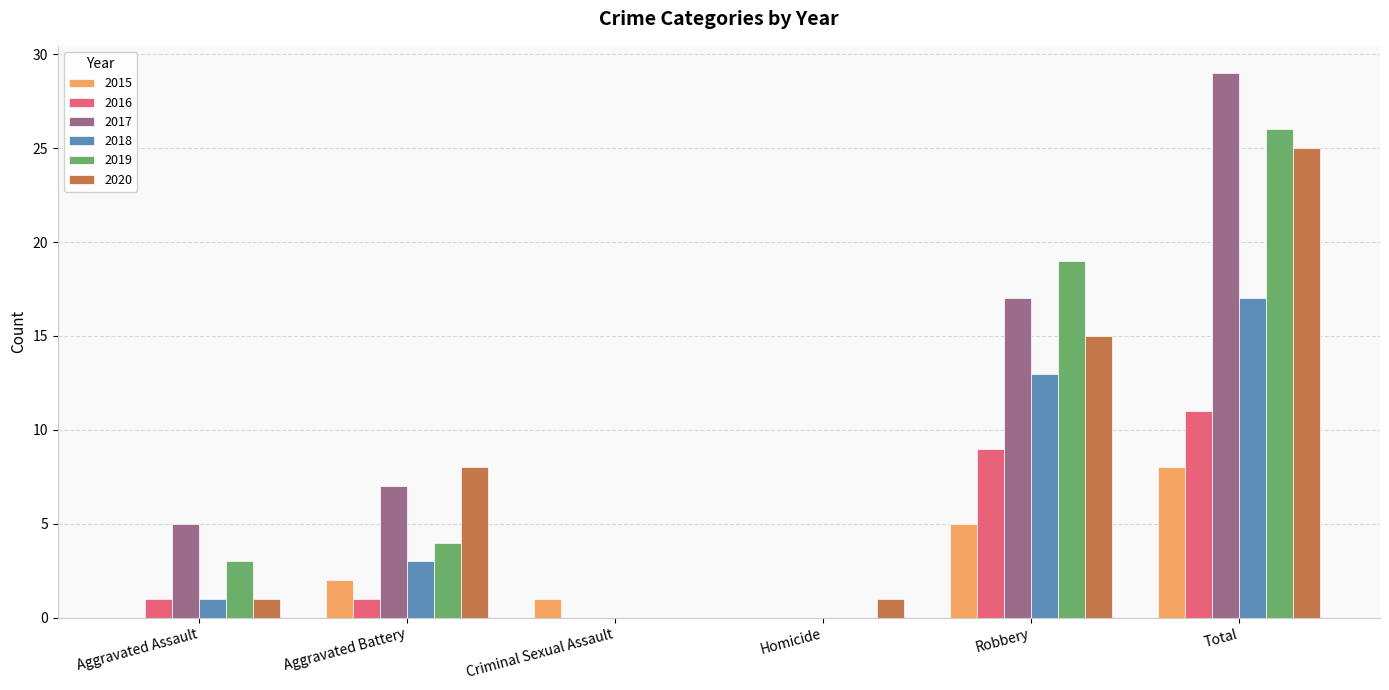

How many groups of bars are there?

6